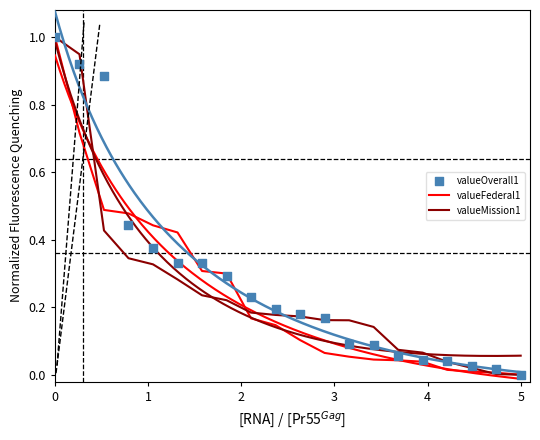

Is the value of valueFederal1 at 19 greater than the value of valueOverall1 at 7?

No